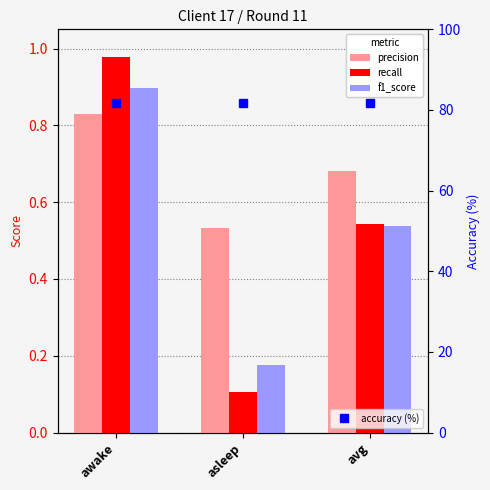

The value of precision at asleep is 0.8. True or false?

False